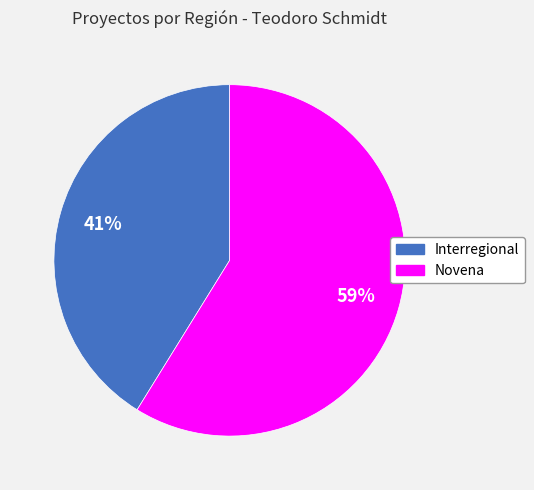

Is it true that Novena is 59% of the pie?

True